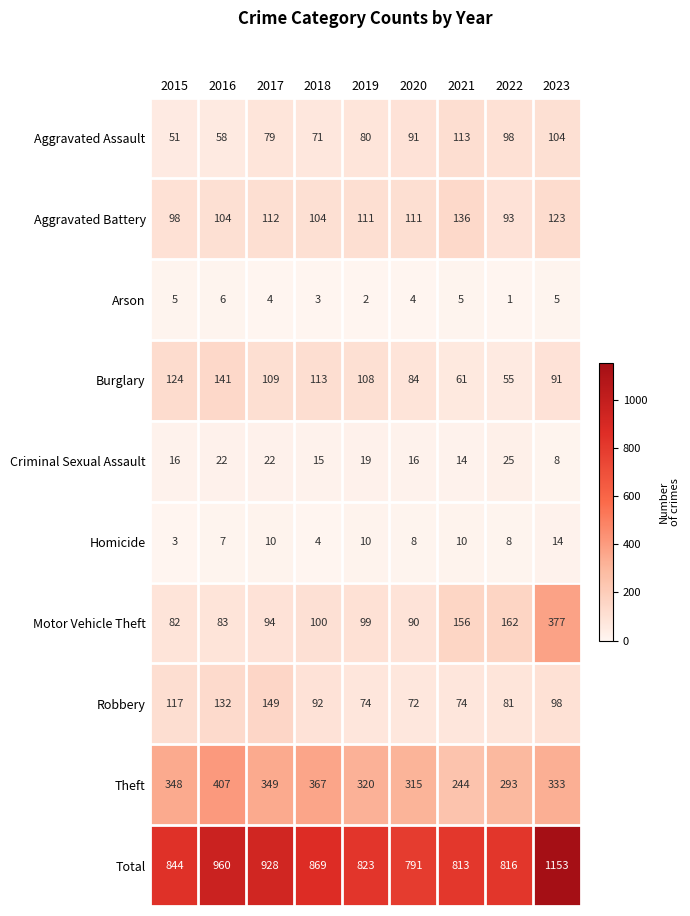

Which category has the lowest value in the Burglary series?

2022